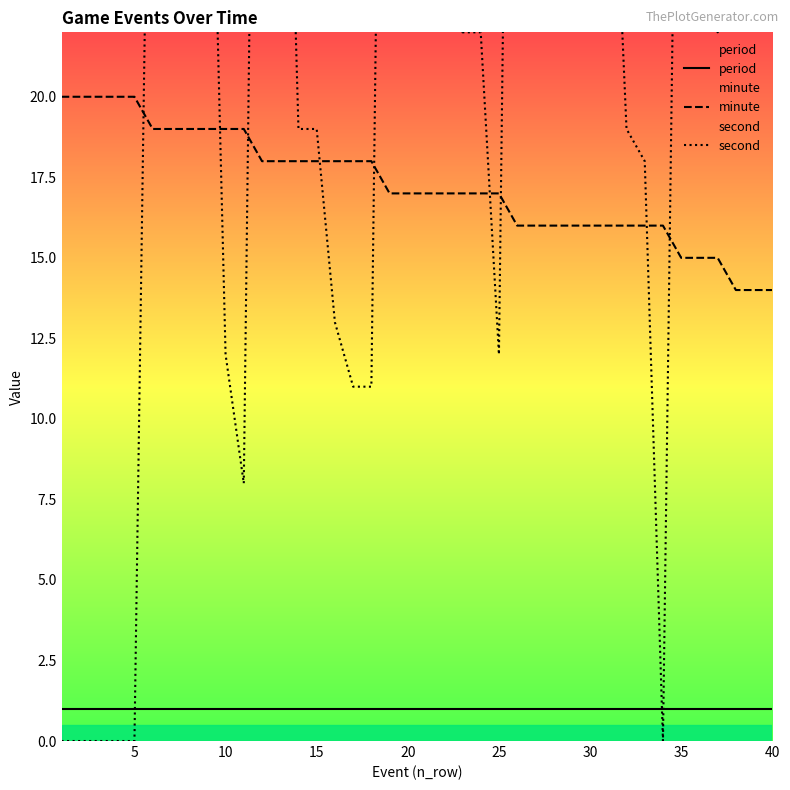

How many lines are shown in the chart?

3